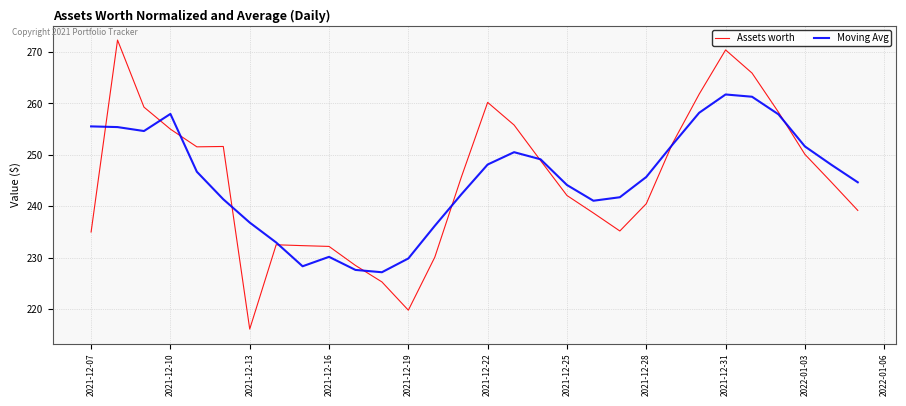

What is the lowest value of the Moving Avg series?

227.2